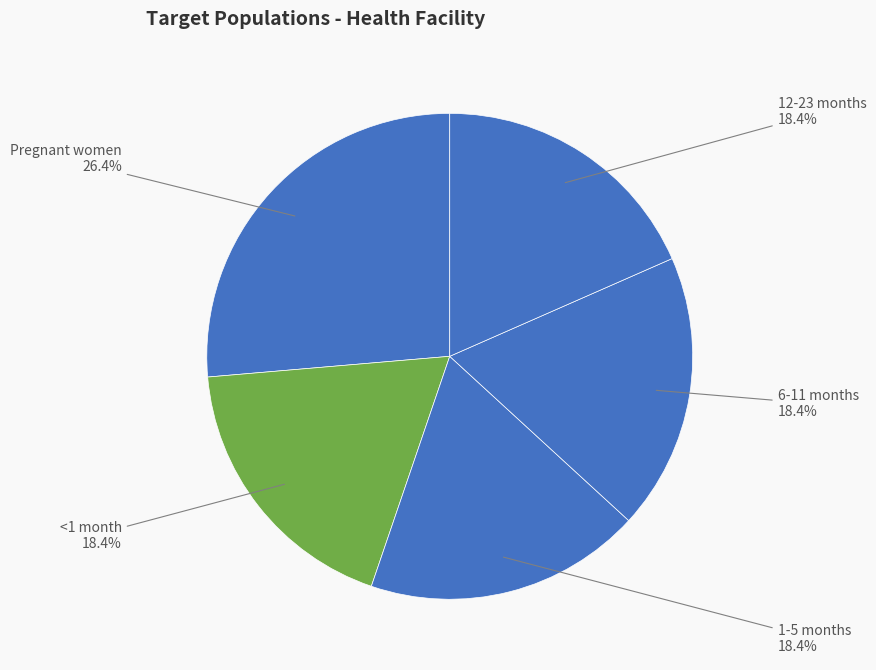

Rank the categories by value from highest to lowest.

Pregnant women, <1 month, 1-5 months, 6-11 months, 12-23 months